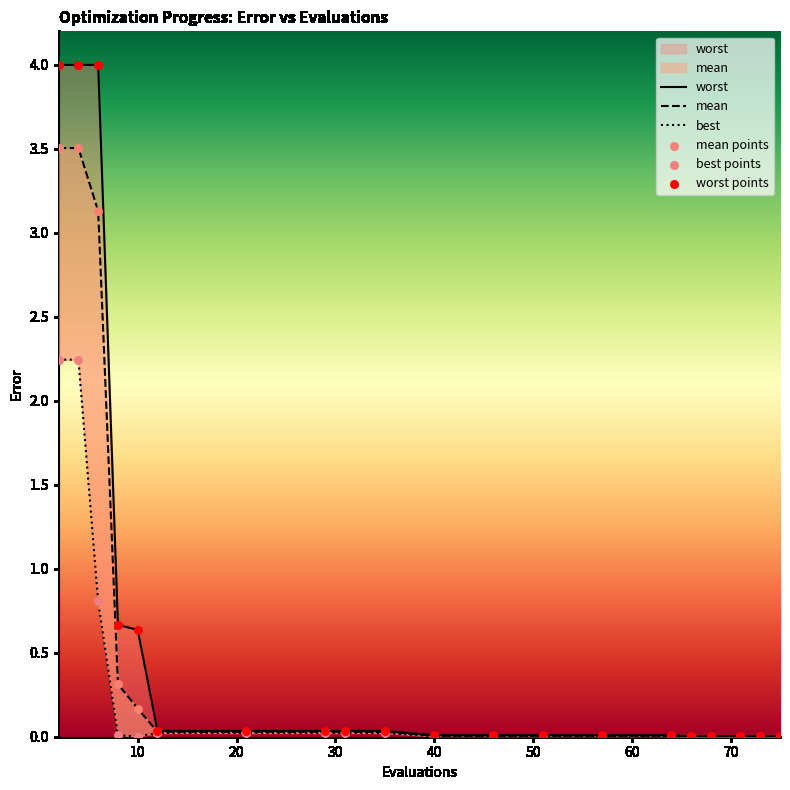

Is the value of mean points at 0 greater than the value of worst at 19?

Yes